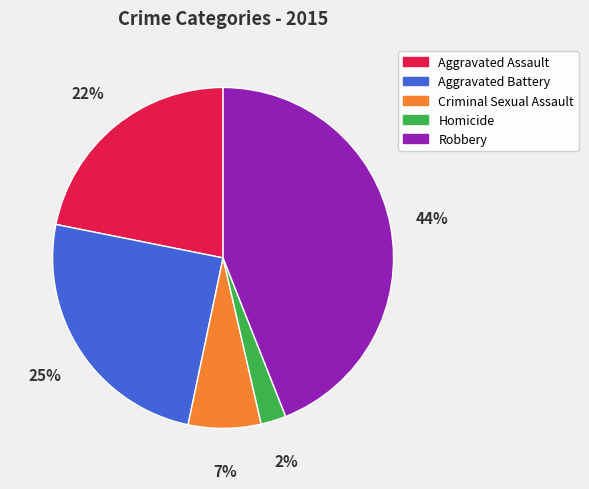

How many slices are in this pie chart?

5